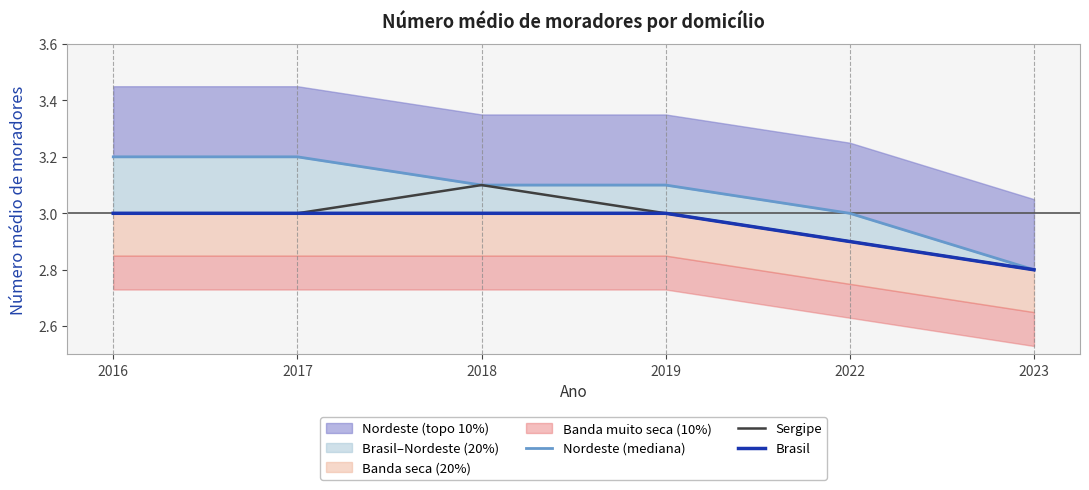

Reading right to left, what are all the values shown in this chart?

Nordeste (mediana): 2.8	3.0	3.1	3.1	3.2	3.2
Sergipe: 2.8	2.9	3.0	3.1	3.0	3.0
Brasil: 2.8	2.9	3.0	3.0	3.0	3.0